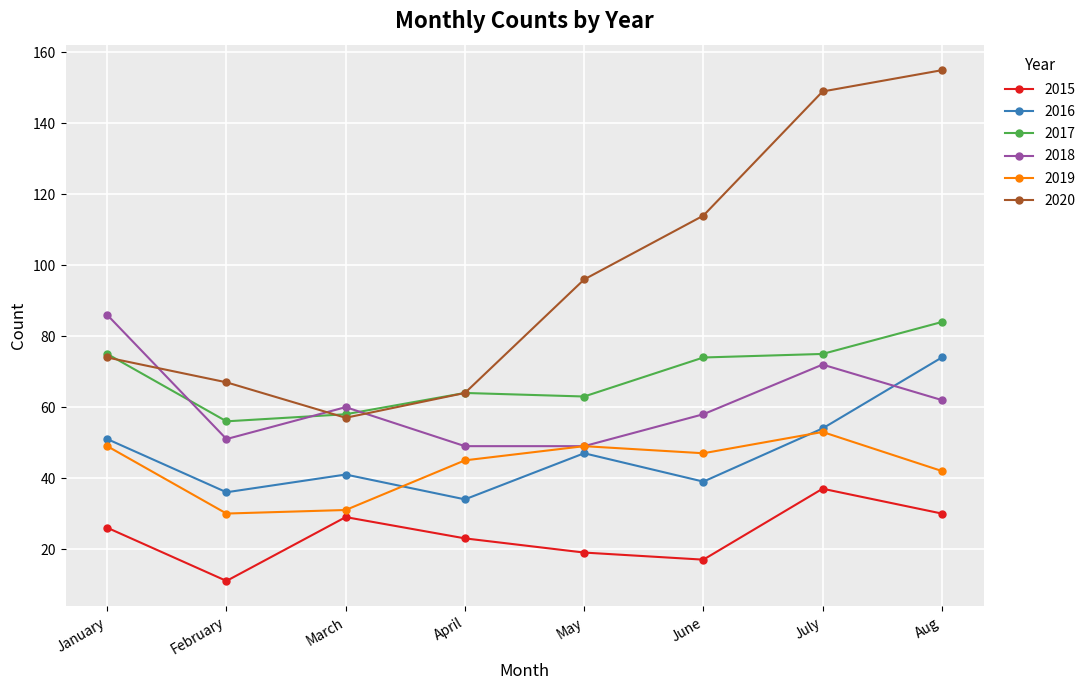

The 2017 series shows 75 at January. True or false?

True